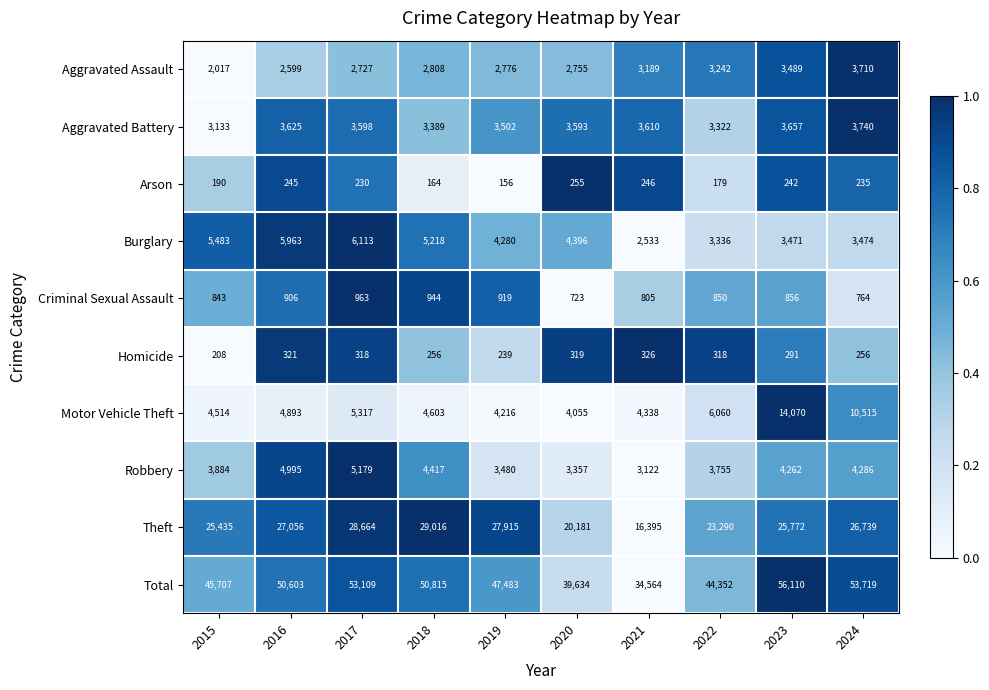

Which category has the lowest value in the Robbery series?

2021